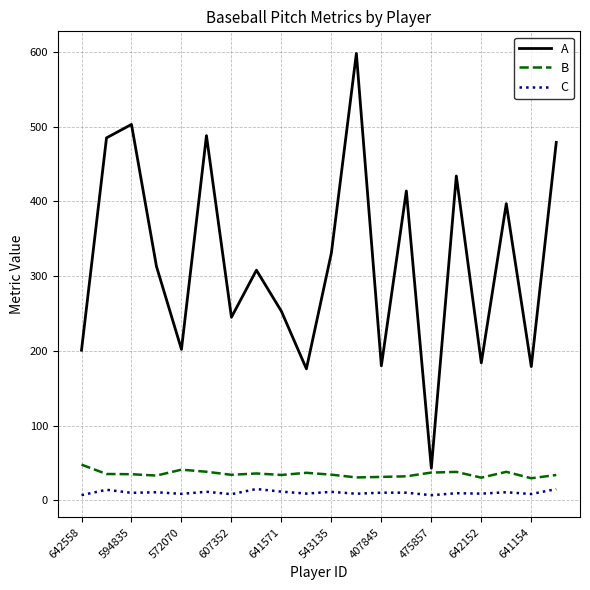

Is this an area chart (filled region under the line)?

No